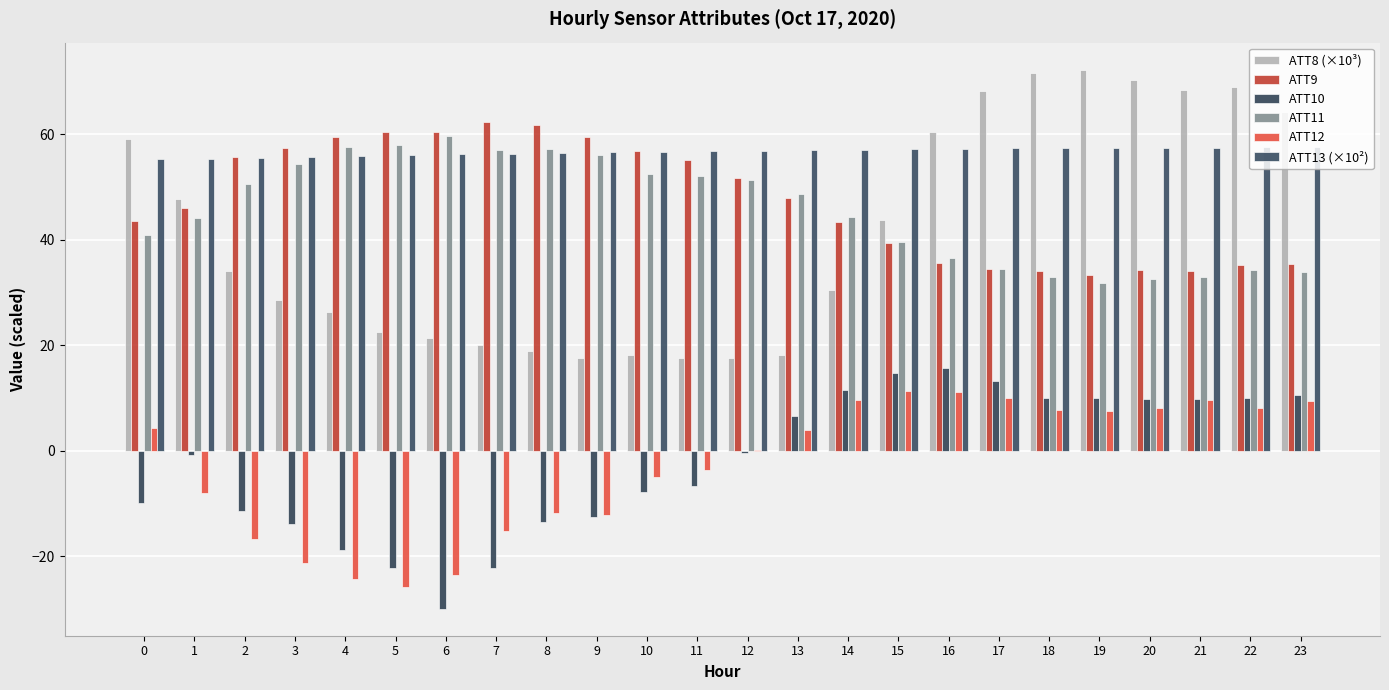

Count the number of data series in this chart.

6